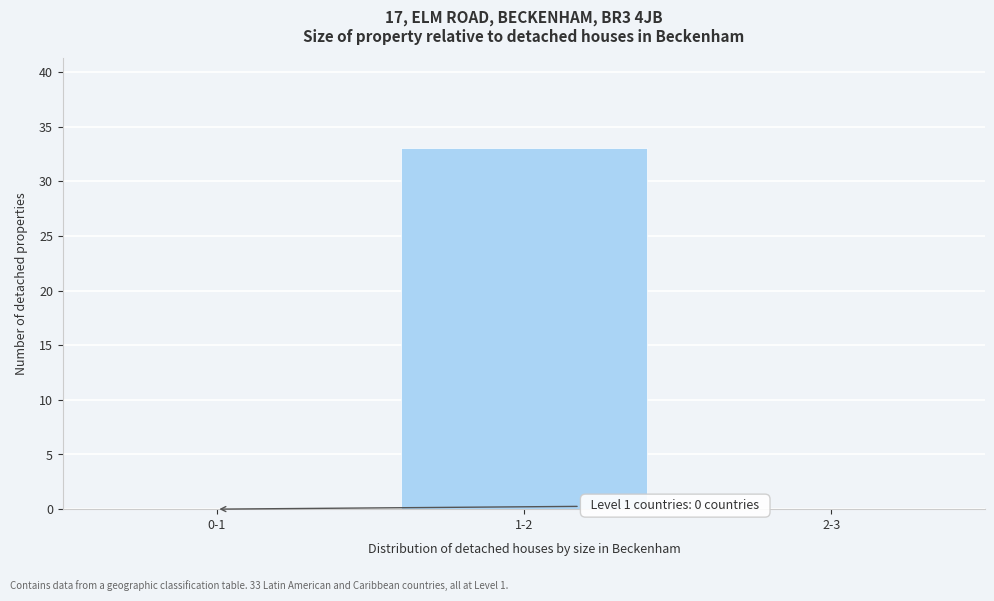

Reading left to right, list all the values displayed in this chart.

0-1=0	1-2=33	2-3=0